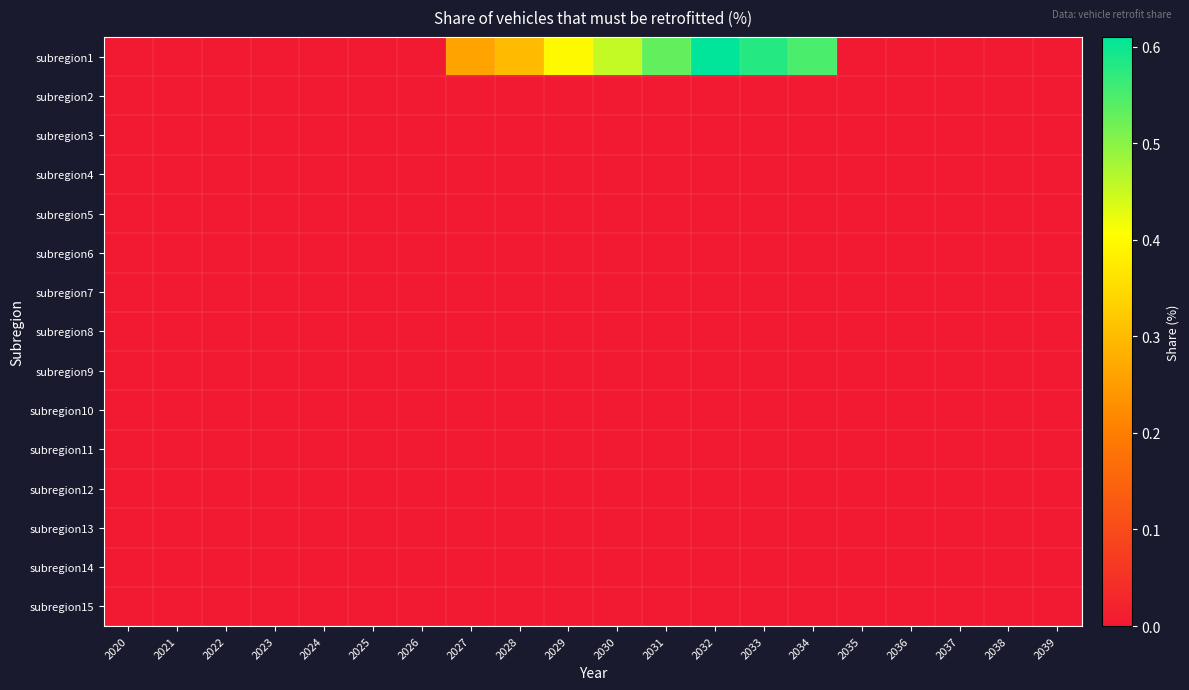

How many categories are shown in the chart?

20